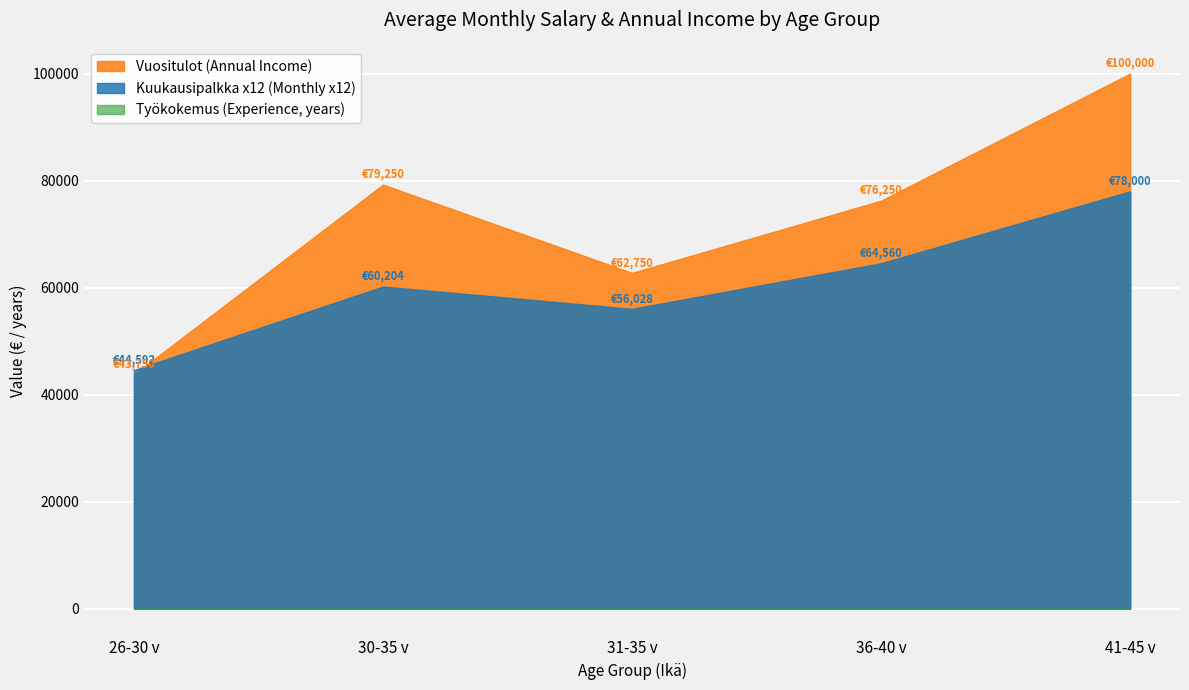

Where is Vuositulot (Annual Income) nearest to the value 71875?

36-40 v